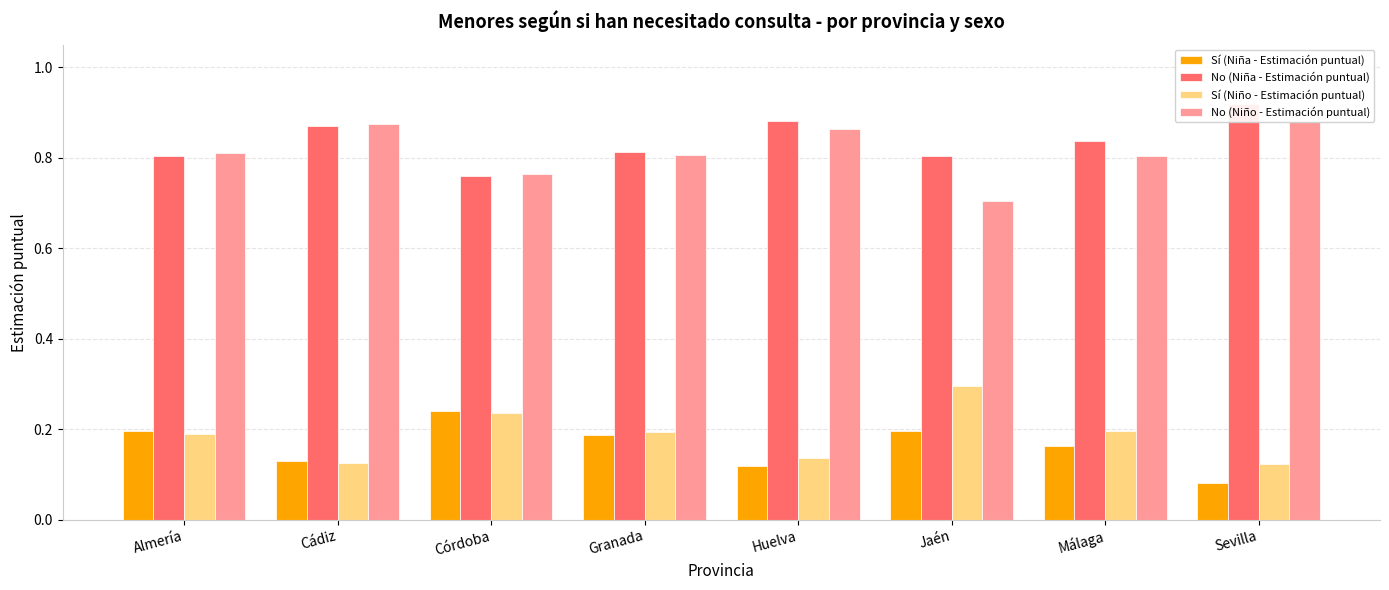

Between Huelva and Sevilla, which is larger?

Huelva